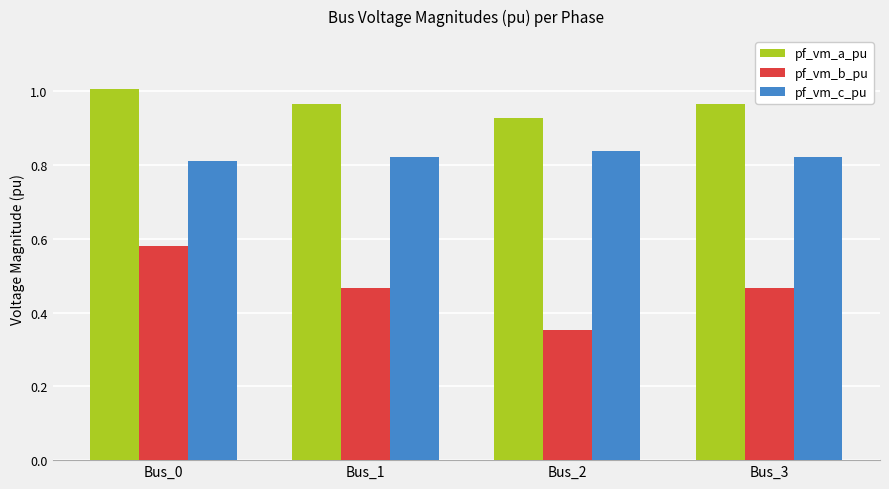

Which series has the widest spread of values?

pf_vm_b_pu